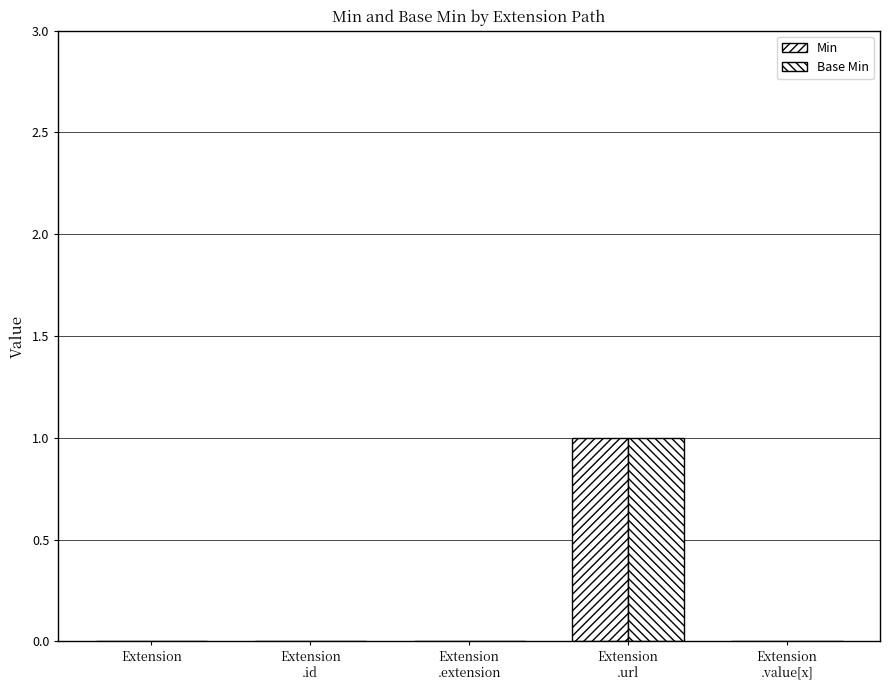

What is the difference between the maximum and minimum values in the Min series?

1